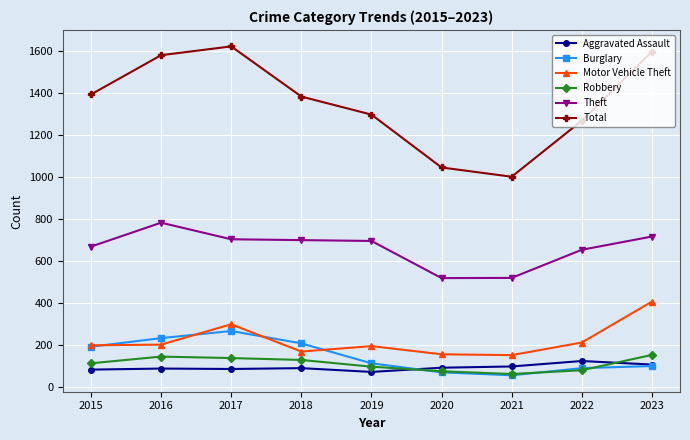

What is the difference between the second highest and second lowest values in the Total series?

552